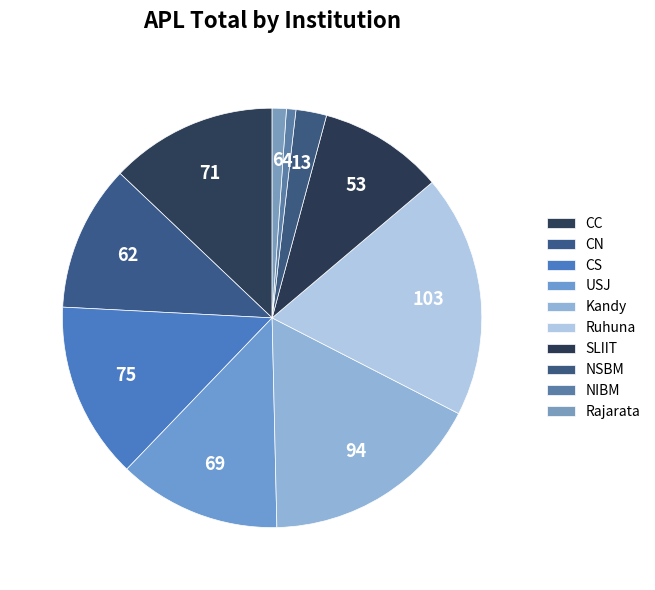

Count the number of slices in the pie.

10